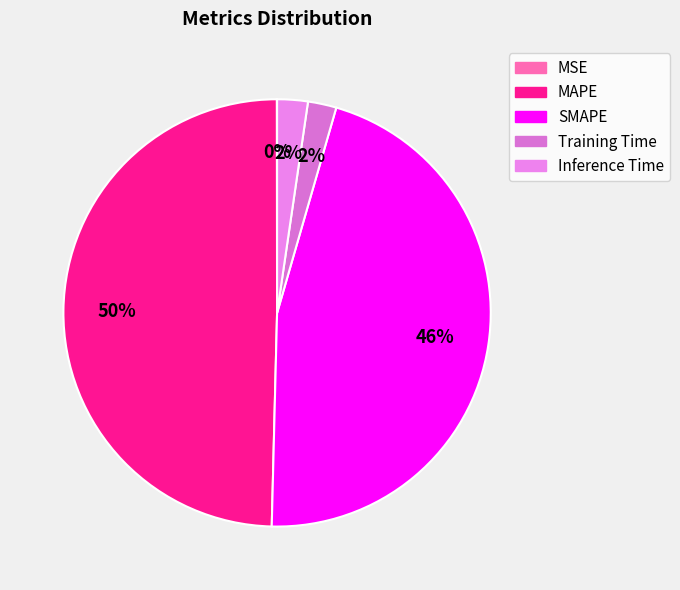

What percentage is NOT represented by Inference Time?

97.7%